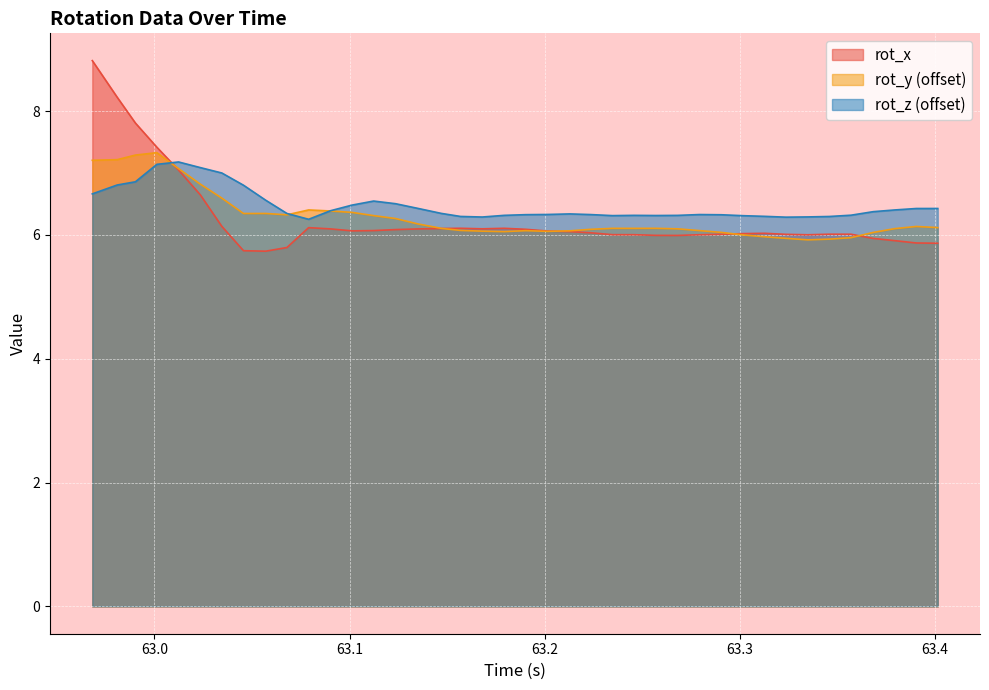

How many lines are shown in the chart?

3